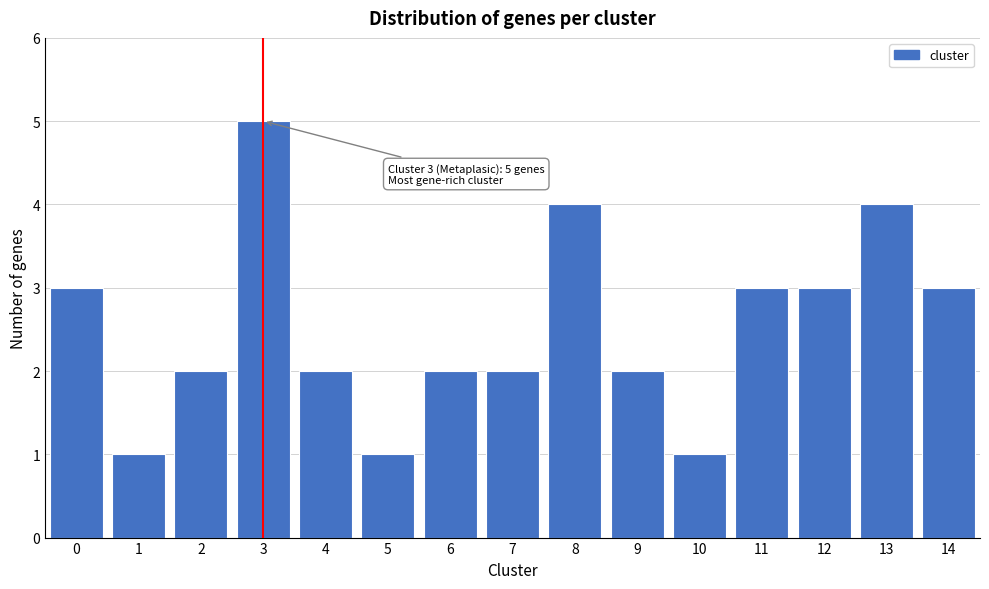

Reading left to right, extract all data points from this chart.

0=3	1=1	2=2	3=5	4=2	5=1	6=2	7=2	8=4	9=2	10=1	11=3	12=3	13=4	14=3